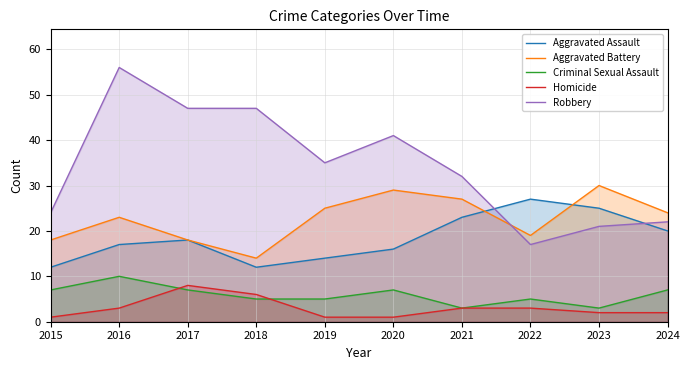

What is the total value across all series at 2021?

88